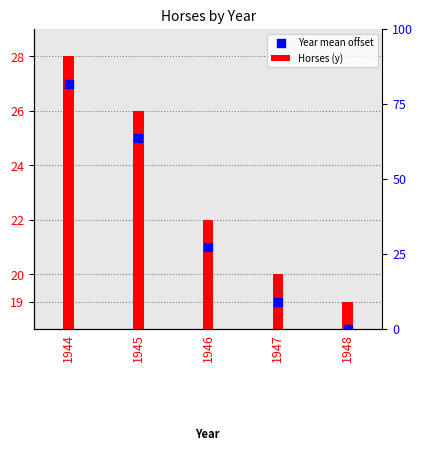

Which series contains the highest Y value?

Horses (y)